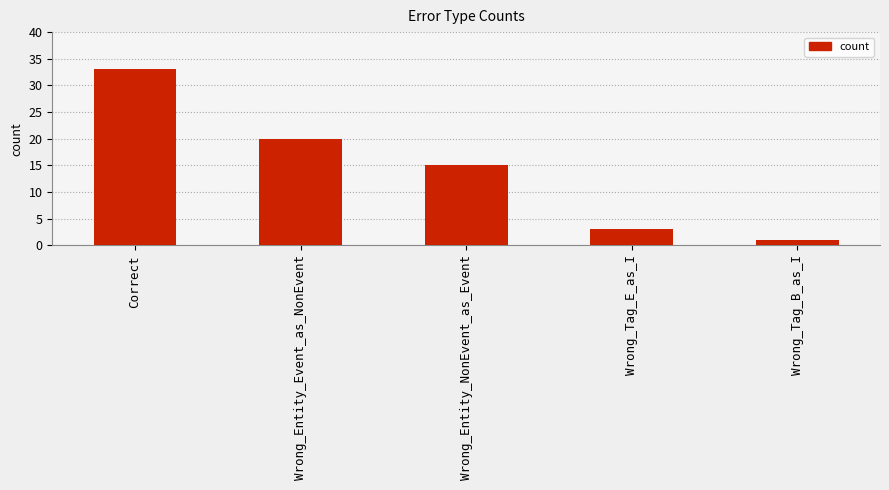

List the labels in order of value, smallest first.

Wrong_Tag_B_as_I, Wrong_Tag_E_as_I, Wrong_Entity_NonEvent_as_Event, Wrong_Entity_Event_as_NonEvent, Correct